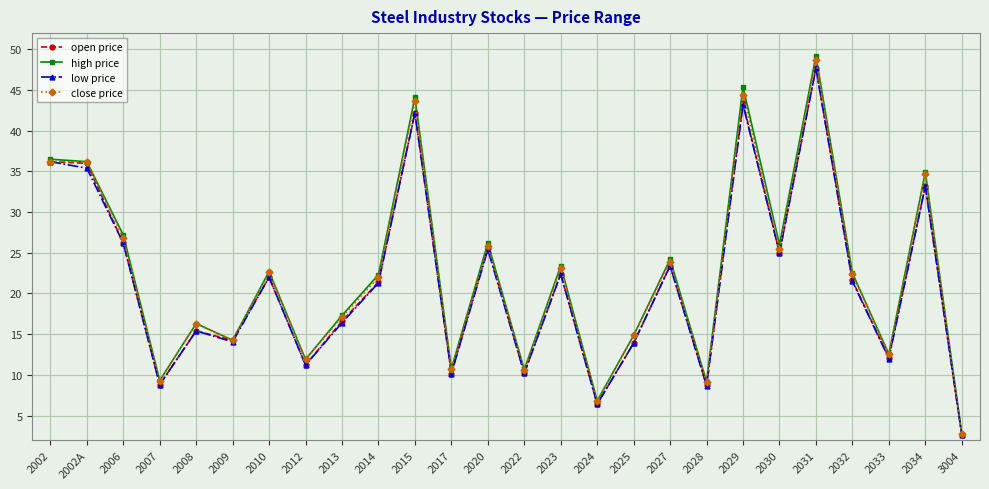

What is the spread (max minus min) of values at 2012?

0.7